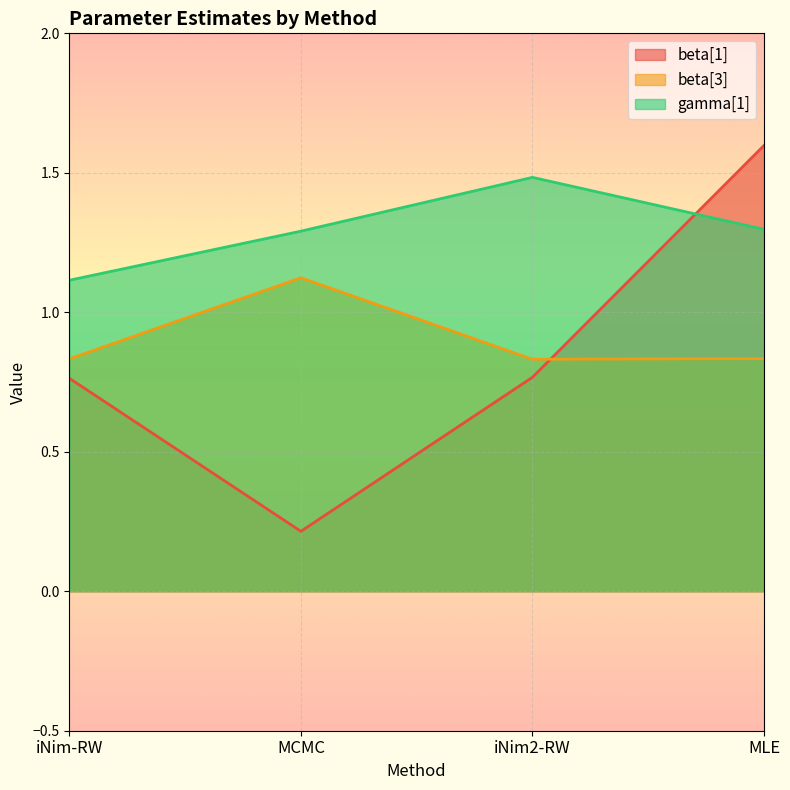

Which category has the lowest value across all series?

MCMC